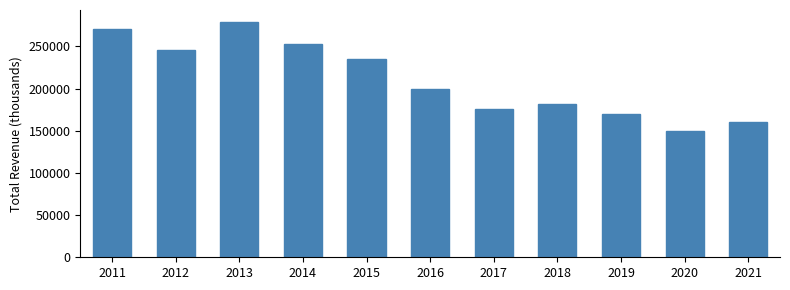

Reading left to right, list all the values displayed in this chart.

2011=270900	2012=245600	2013=279300	2014=253300	2015=234600	2016=199600	2017=175600	2018=182100	2019=170200	2020=150300	2021=160200